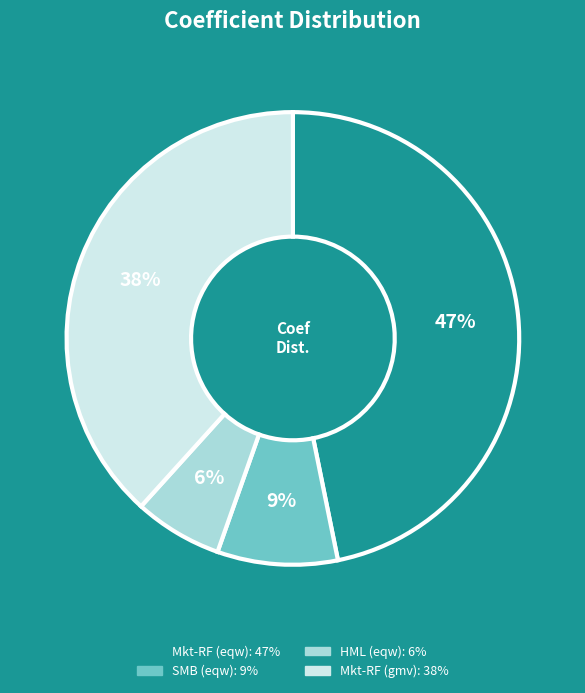

What is the largest slice in the pie chart?

Mkt-RF (eqw)